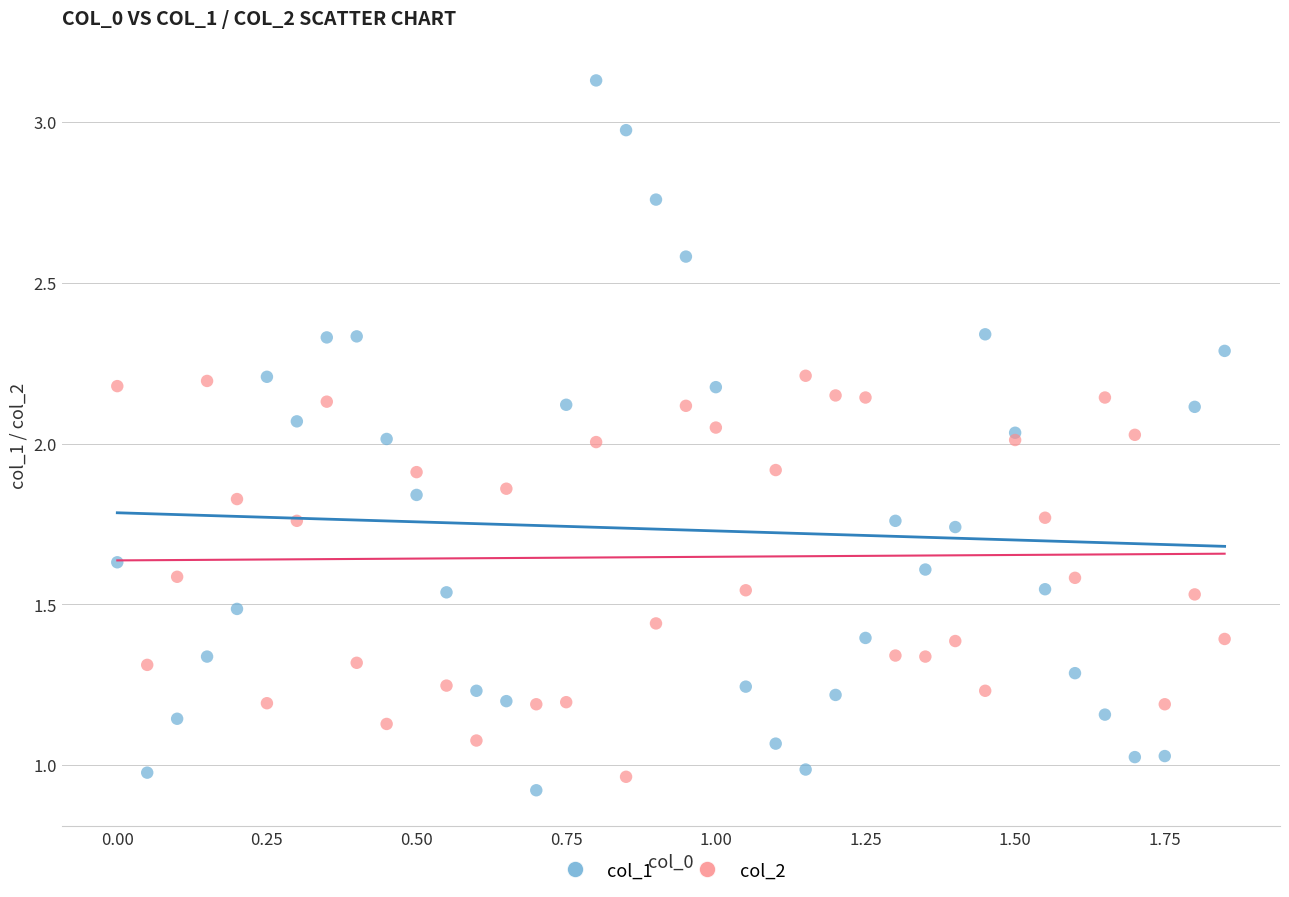

Which series contains the highest Y value?

col_1